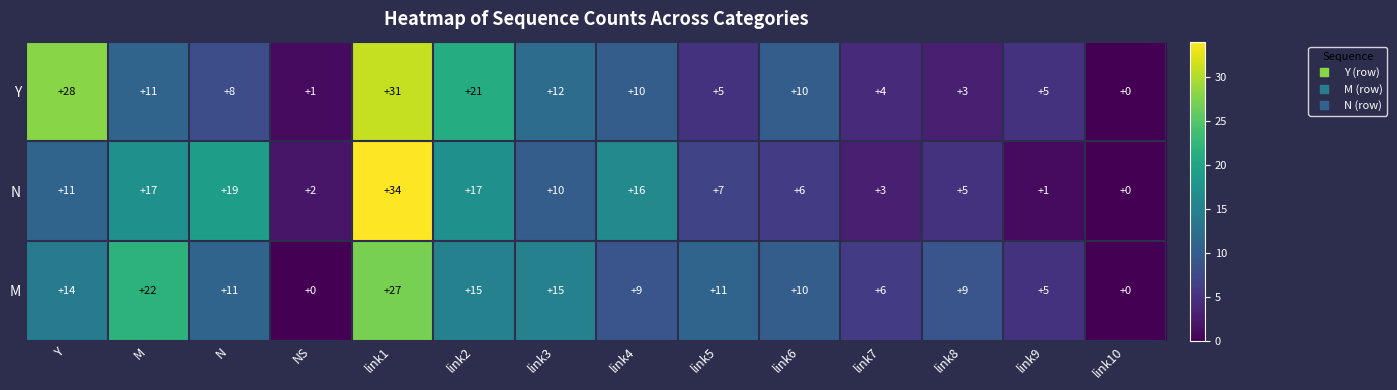

Between link2 and link5, which series saw the biggest shift?

Y